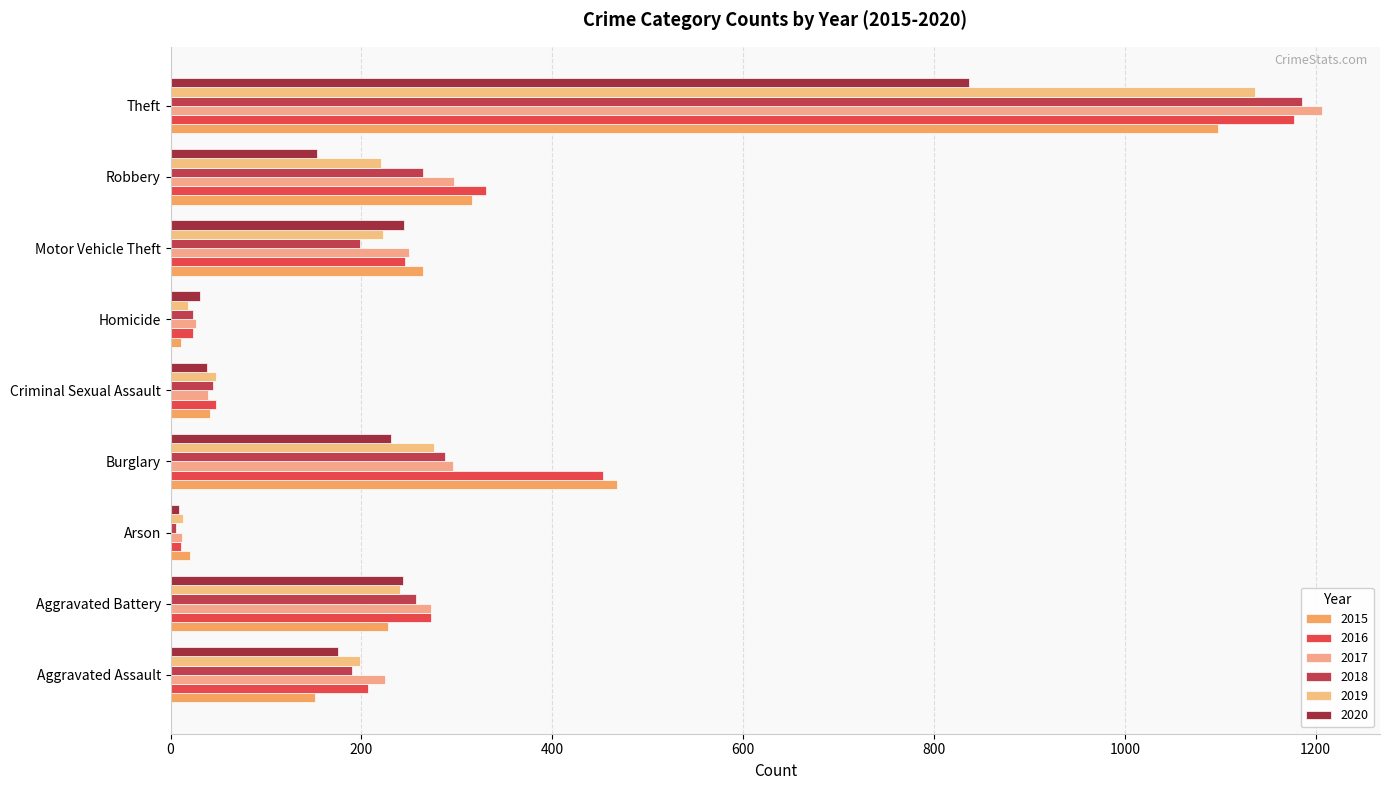

How many distinct data groups are displayed?

6